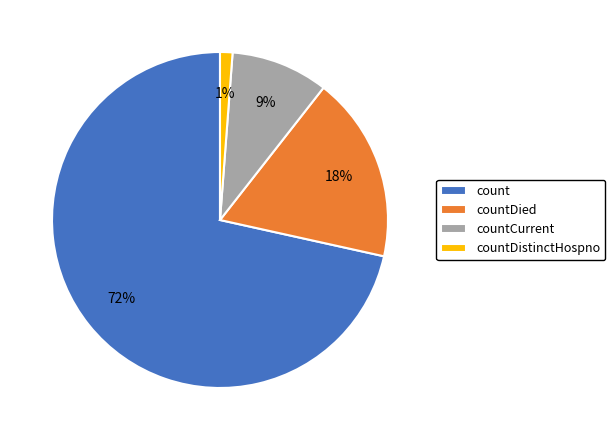

What is the ratio of the value at countCurrent to the value at count?

0.1